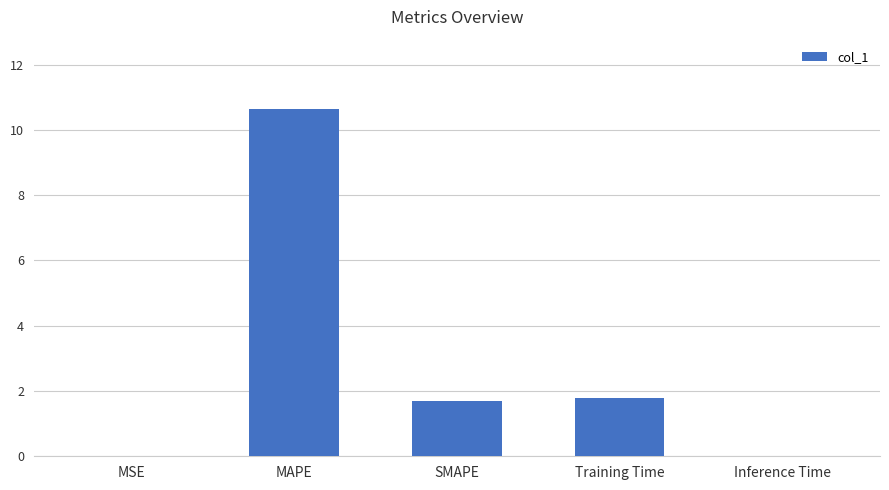

What is the maximum value shown in the chart?

10.6